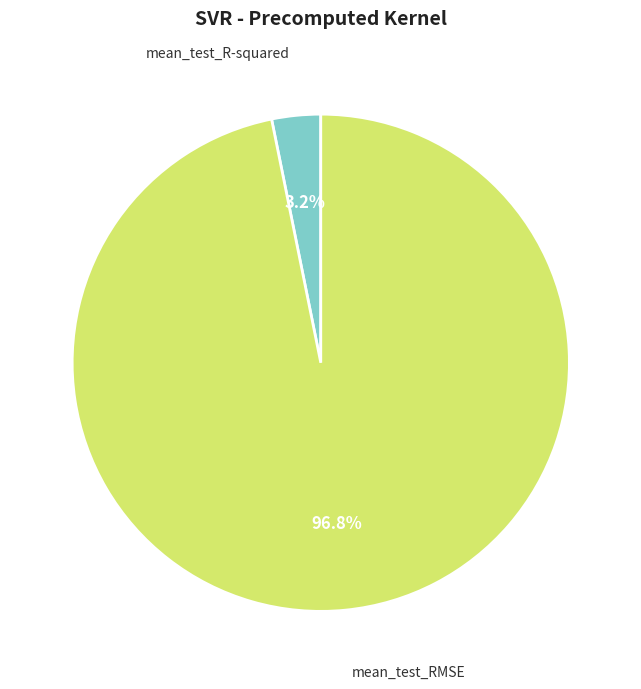

How many slices are in this pie chart?

2